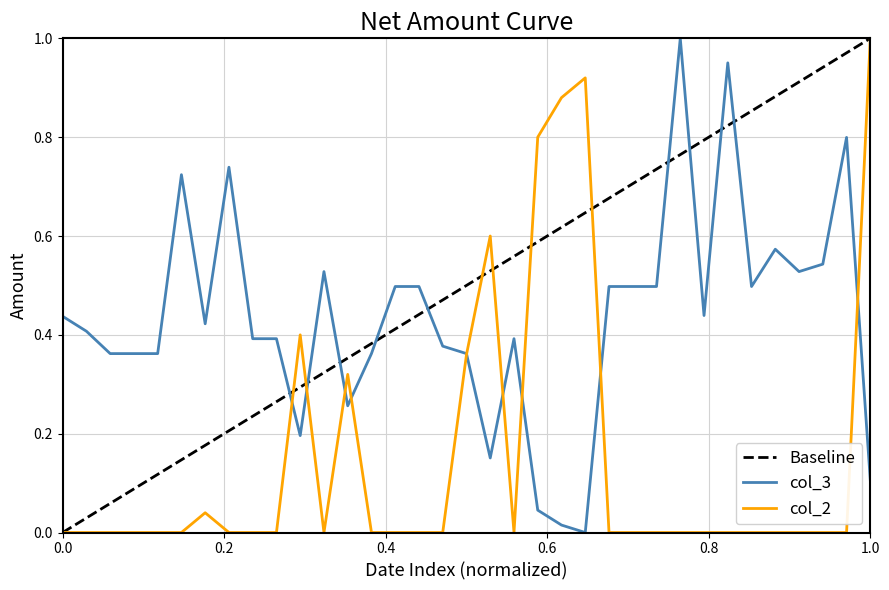

Does the chart display data point markers on the line(s)?

No